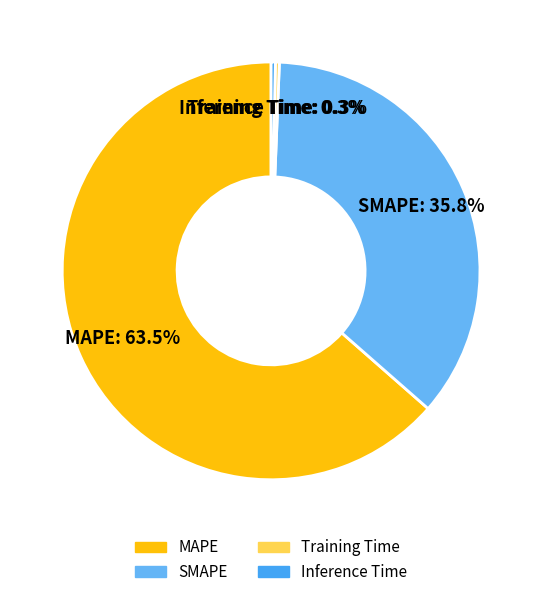

To the nearest percent, what is the combined percentage of Inference Time and Training Time?

1%